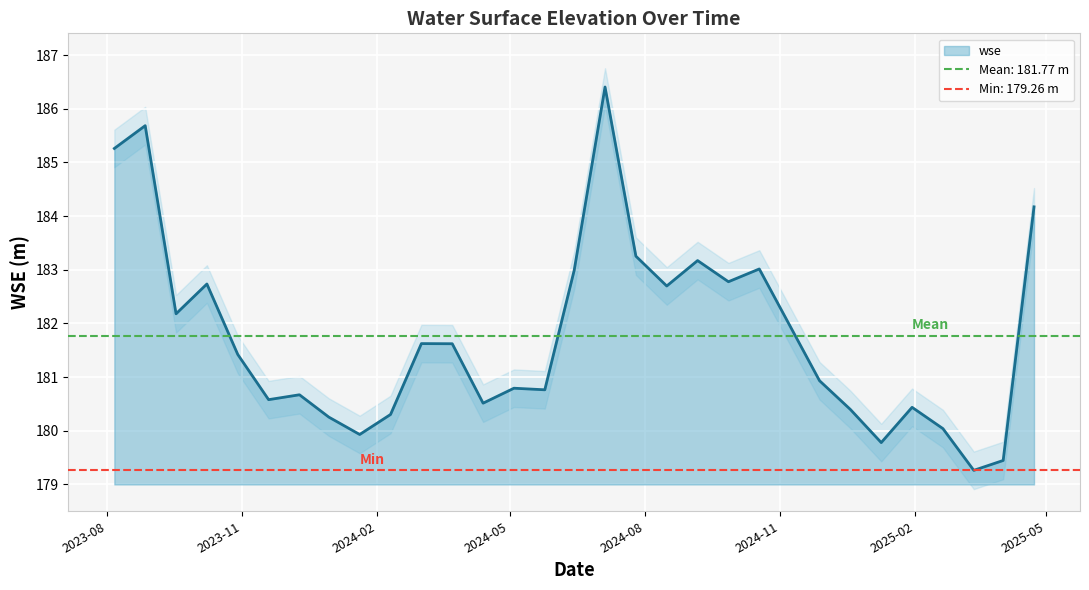

What is the highest value of the wse series?

186.4